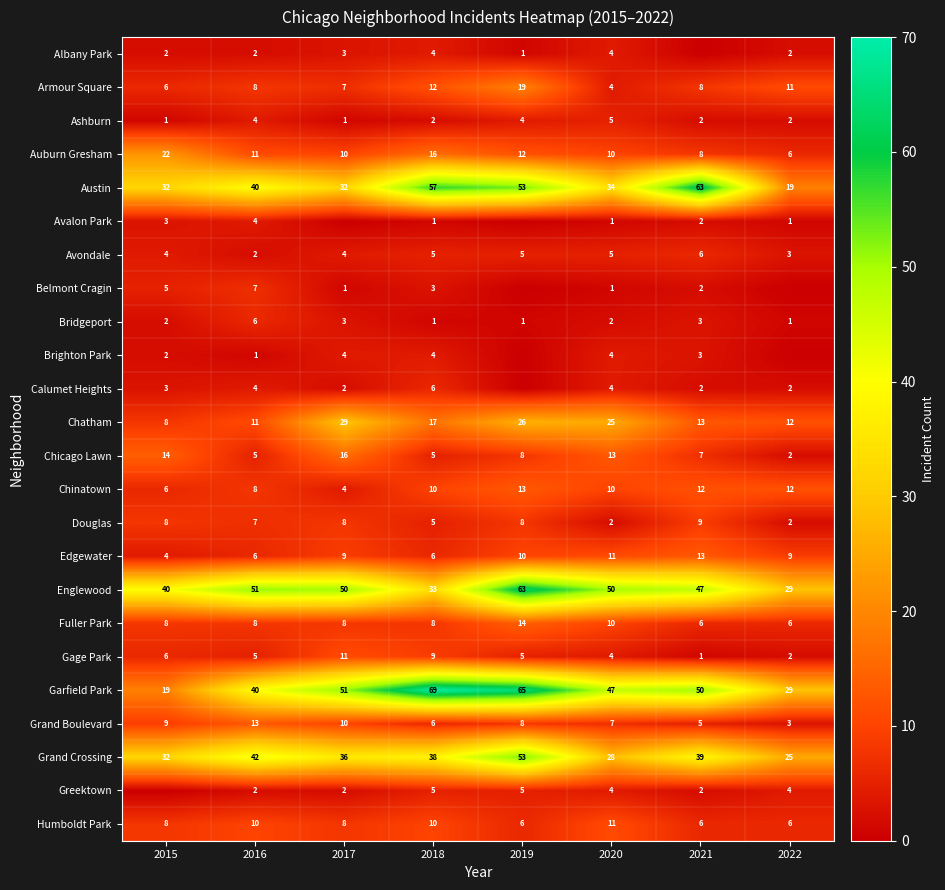

What is the difference between the maximum and minimum values in the Austin series?

44